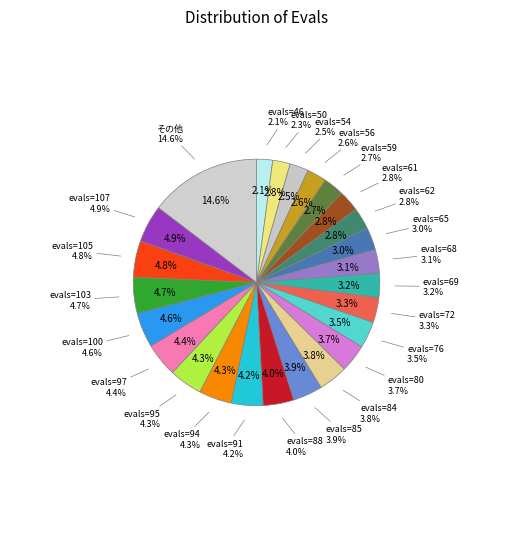

What is the ratio of the value at 105 to the value at 54?

1.9